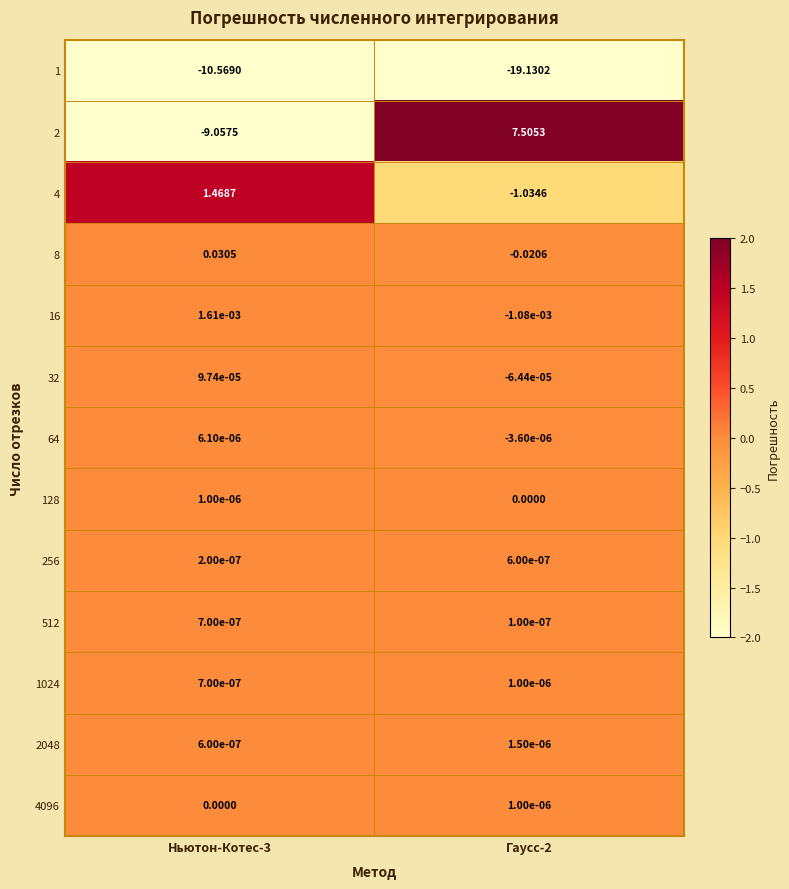

Which series has the largest range (max minus min)?

2